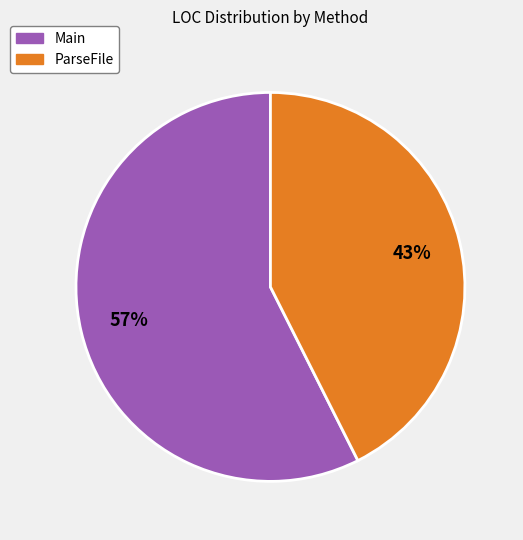

Approximately how many times larger is the value at Main compared to ParseFile?

1.3